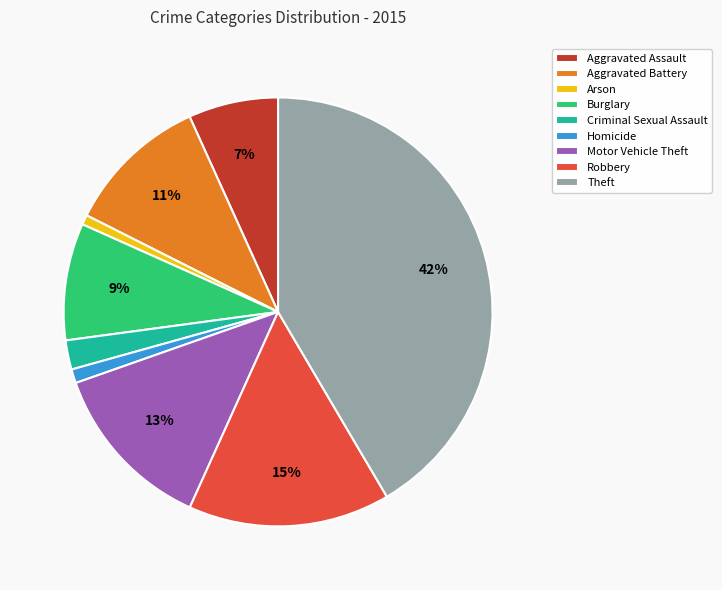

True or false: Homicide accounts for 1% of the total.

True